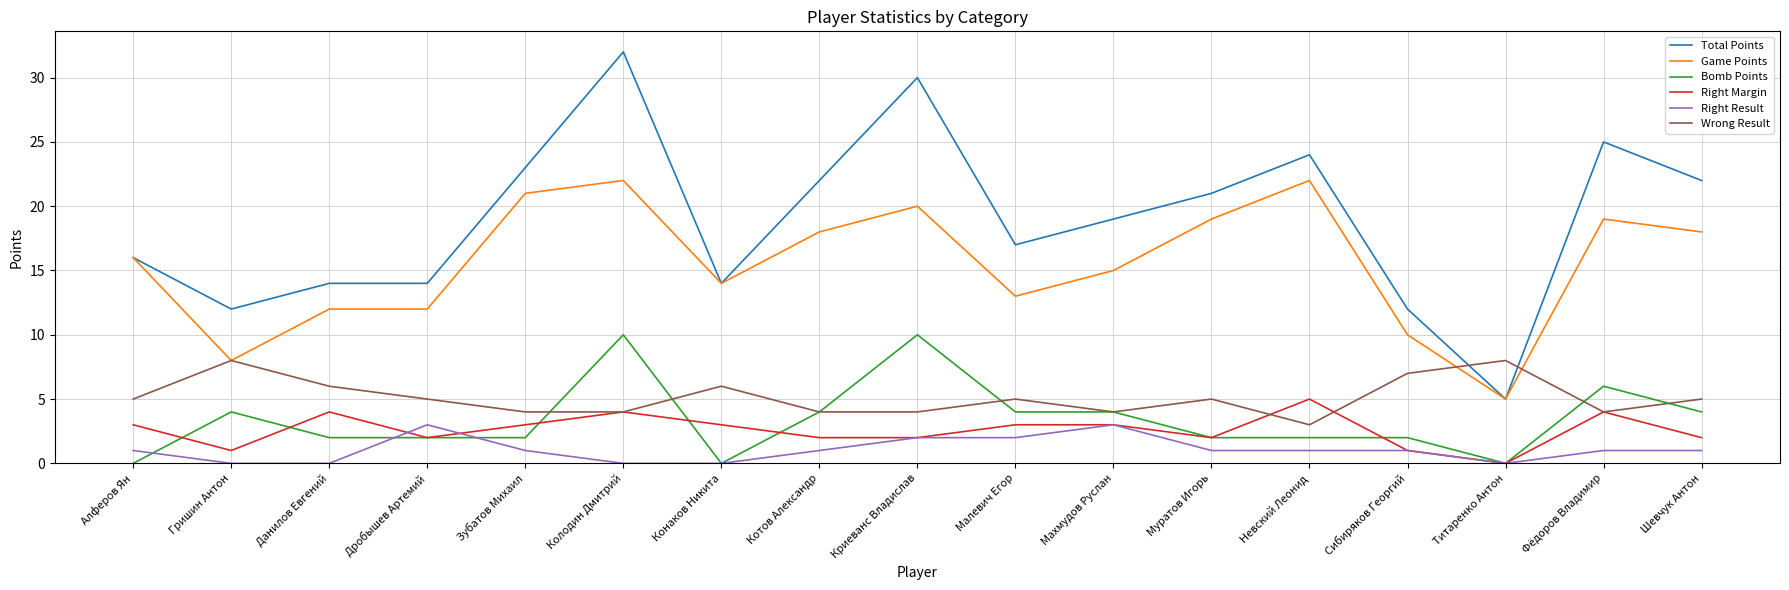

What is the total value across all series at Невский Леонид?

57